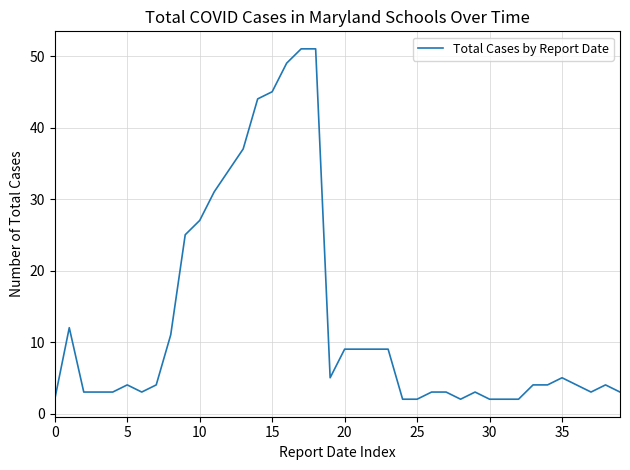

True or false: there are more than 0 points higher than both neighbors.

True